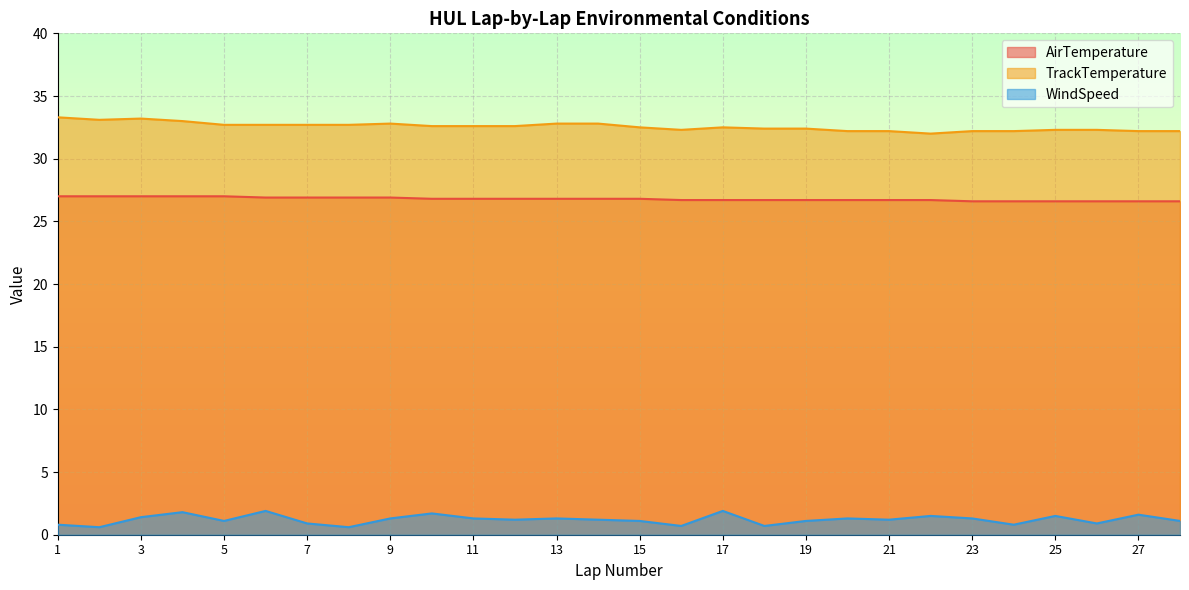

How many lines are shown in the chart?

3